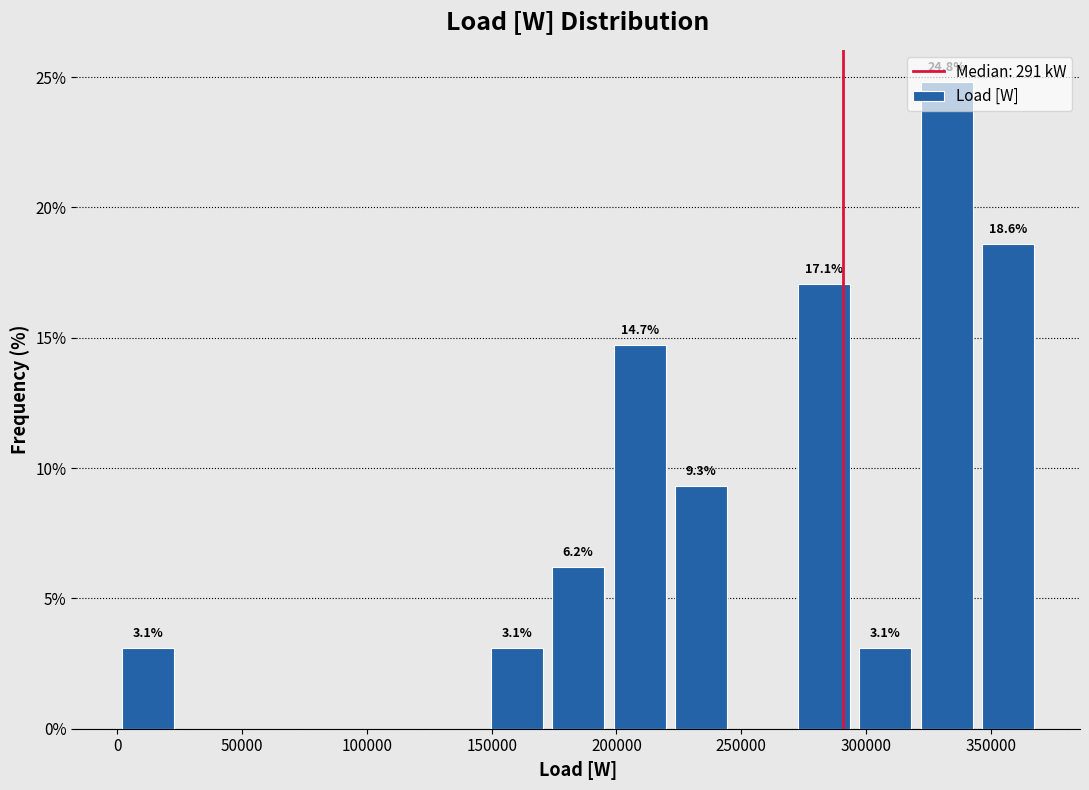

Over which range of the x-axis is the bar tallest?

320000 to 345000